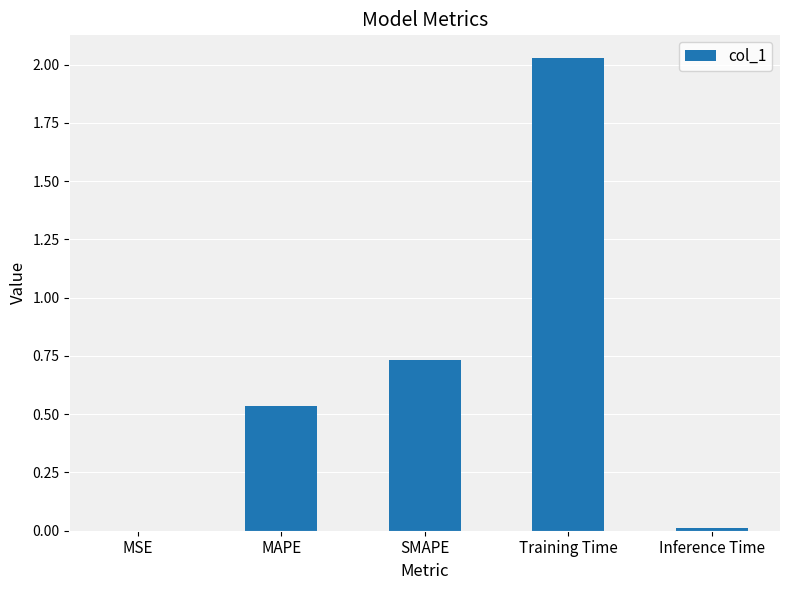

At which category does the chart reach its peak across all series?

Training Time